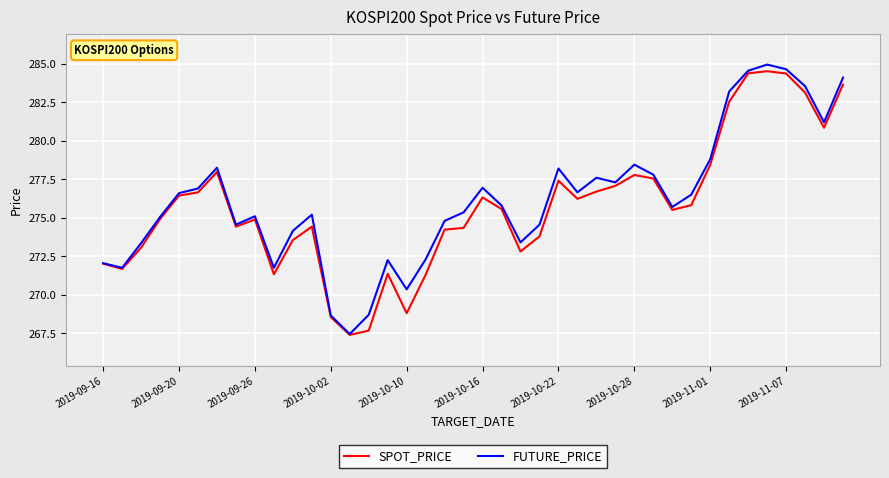

Rank the series by their average value, from lowest to highest.

SPOT_PRICE, FUTURE_PRICE